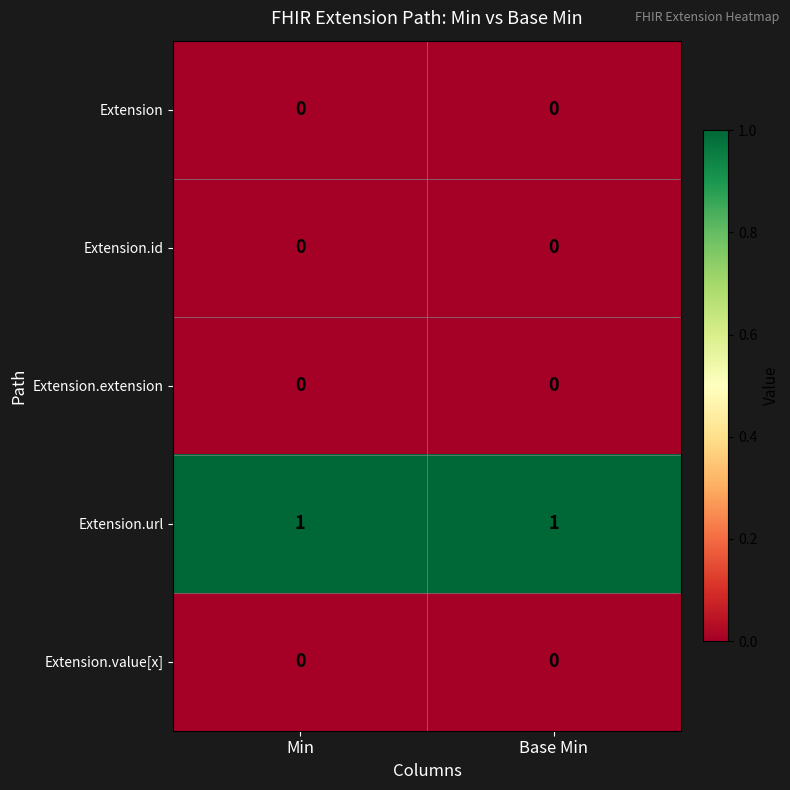

Reading right to left, transcribe all the data shown in this chart.

Extension: Base Min=0	Min=0
Extension.id: Base Min=0	Min=0
Extension.extension: Base Min=0	Min=0
Extension.url: Base Min=1	Min=1
Extension.value[x]: Base Min=0	Min=0